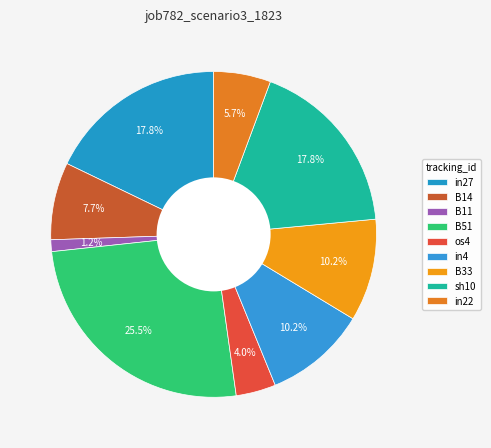

Which slice is the smallest?

B11